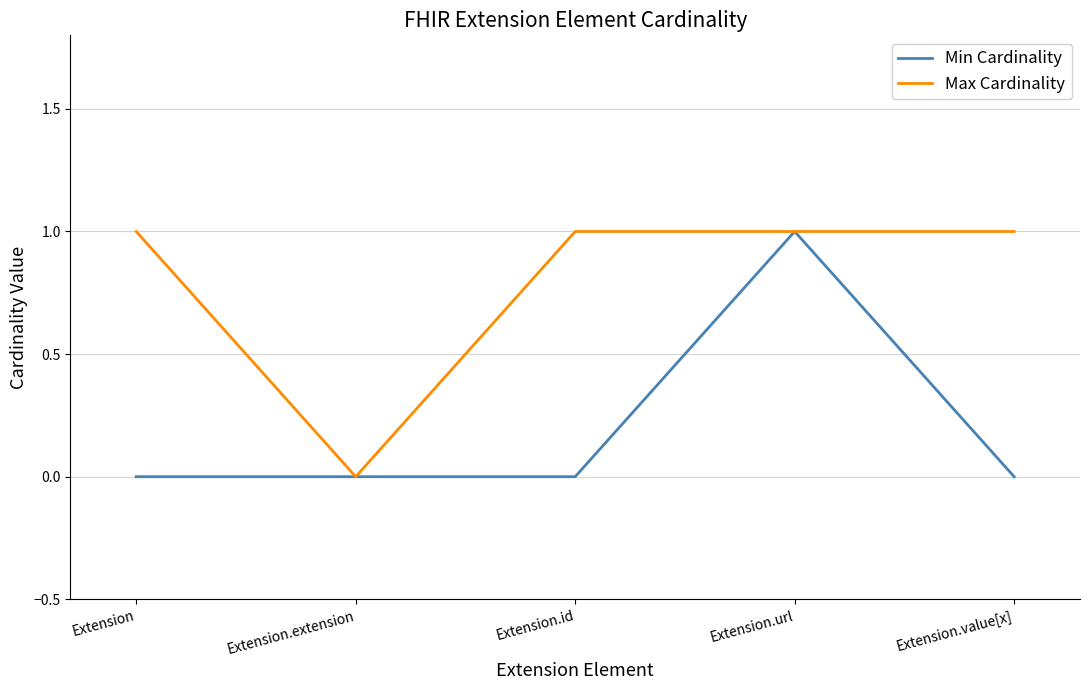

At which category does Max Cardinality reach its first local valley?

Extension.extension